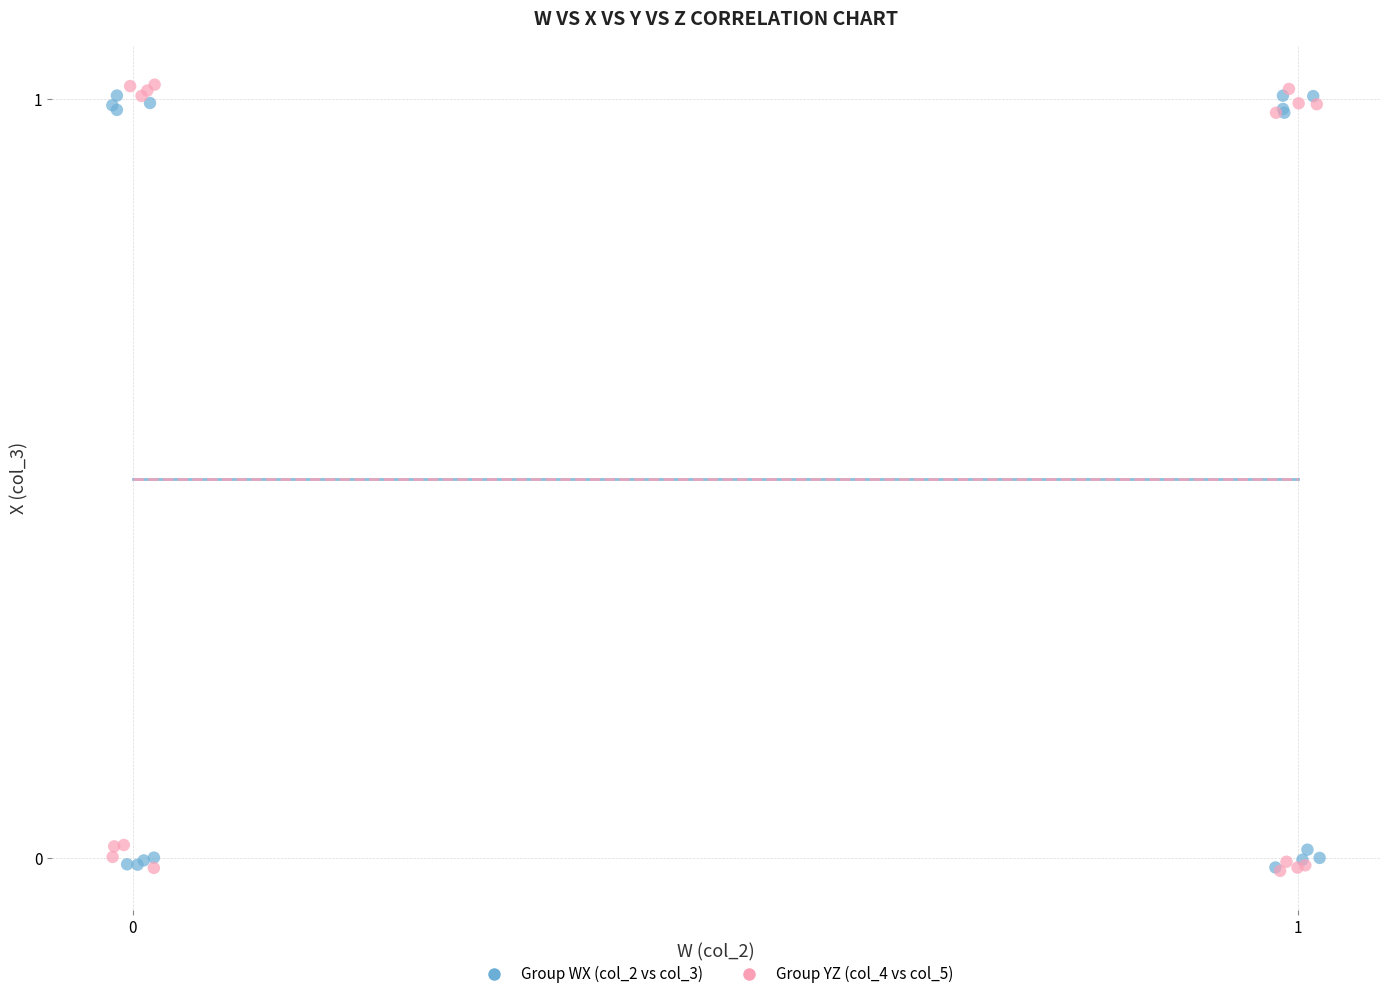

Which series contains the highest Y value?

Group YZ (col_4 vs col_5)